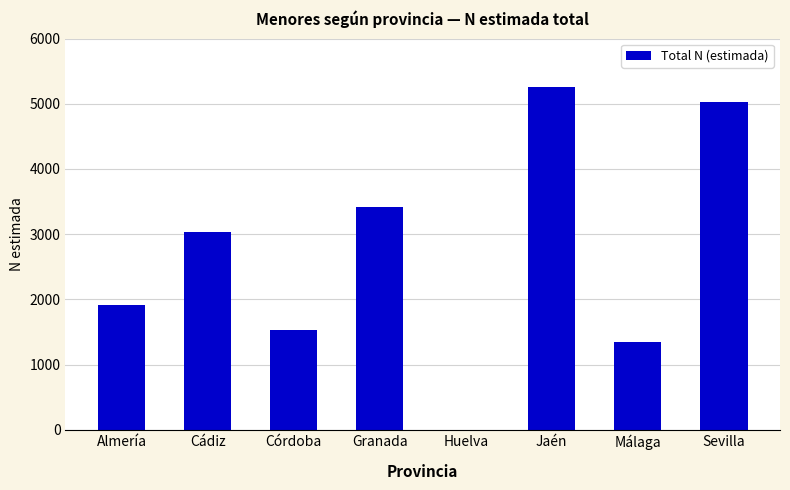

Which has a higher value, Huelva or Sevilla?

Sevilla